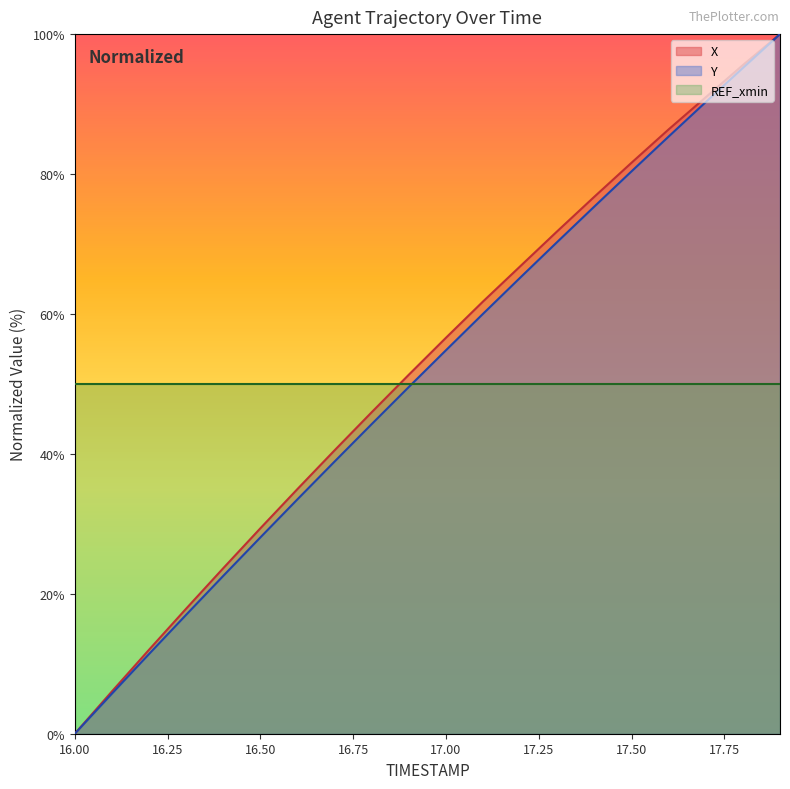

At how many categories does at least one series exceed 4?

20